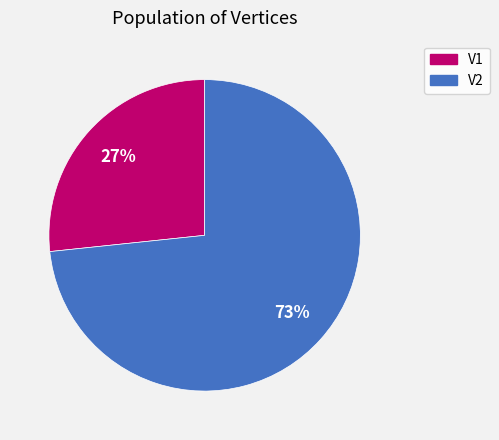

True or false: V1 accounts for 12% of the total.

False